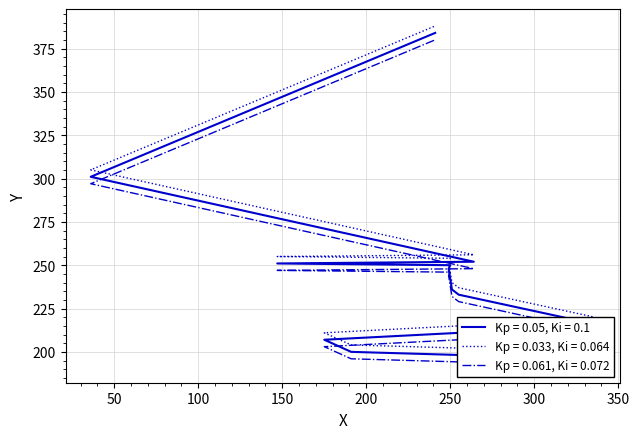

Reading right to left, transcribe all the data shown in this chart.

241=384	36=301	264=252	147=251	250=250	249=248	251=236	255=233	336=216	336=215	175=207	191=200	334=196